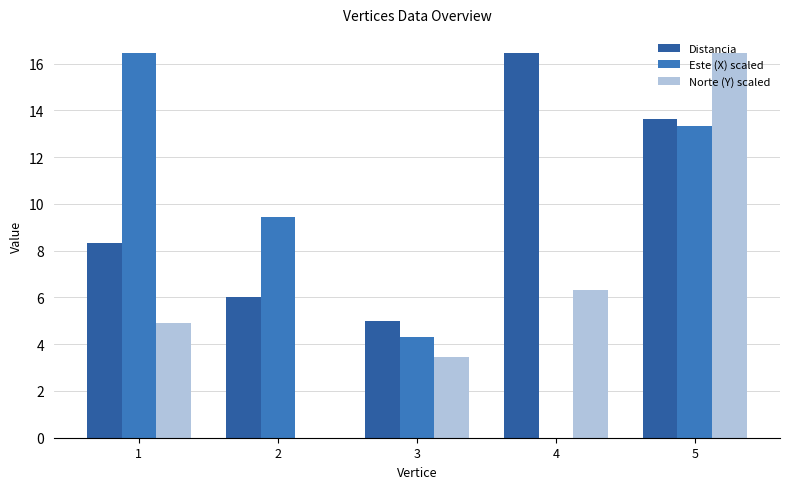

Is it true that Norte (Y) scaled equals 0.0 at 2?

True